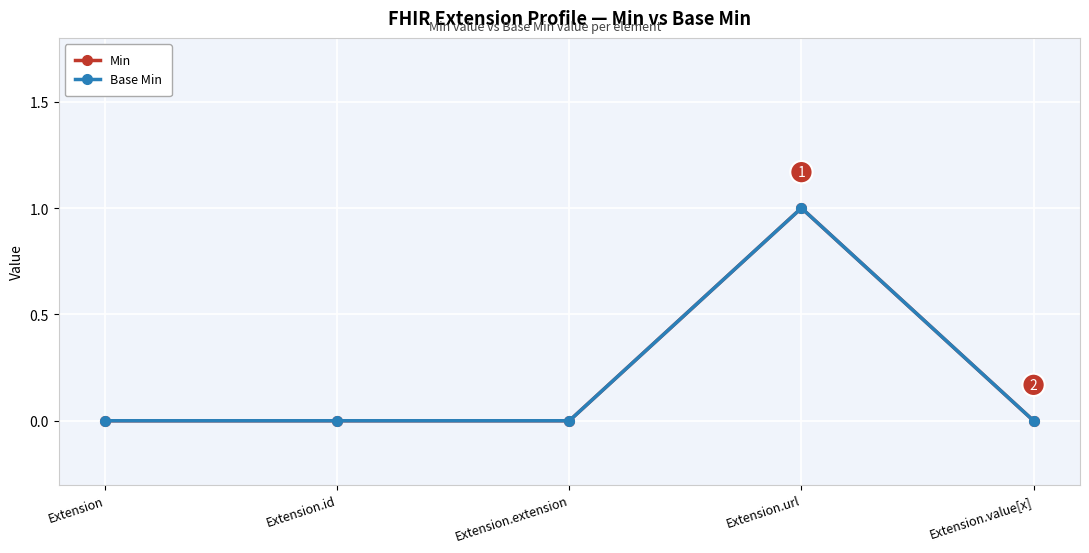

How many lines are shown in the chart?

2